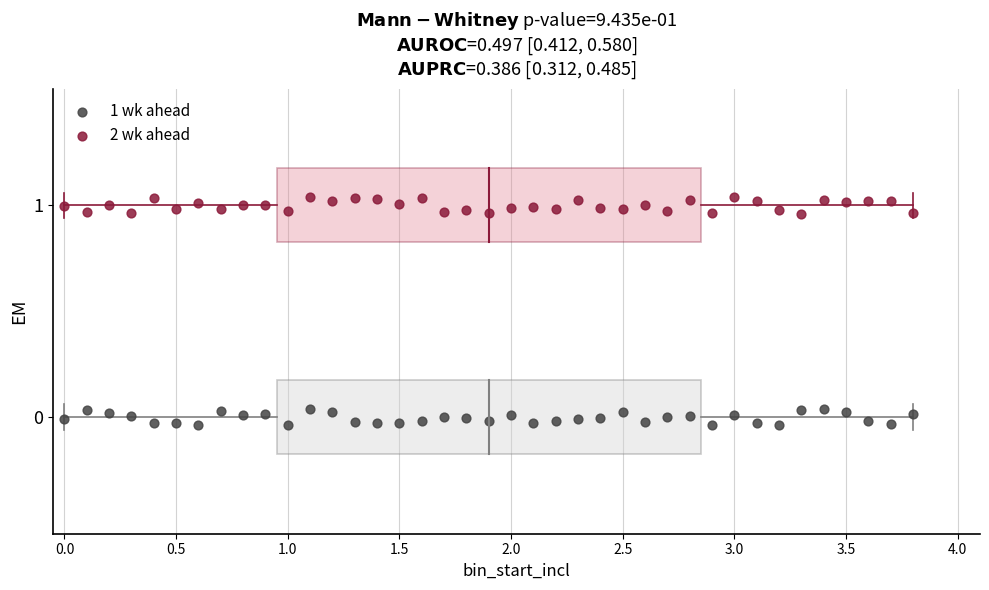

Which series reaches the minimum Y coordinate?

1 wk ahead